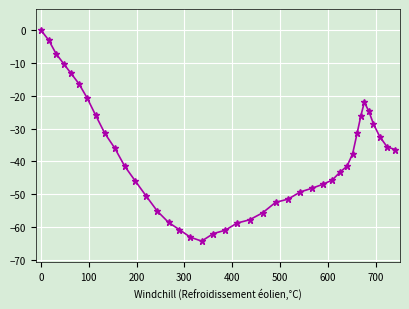

How many values exceed -41?

19